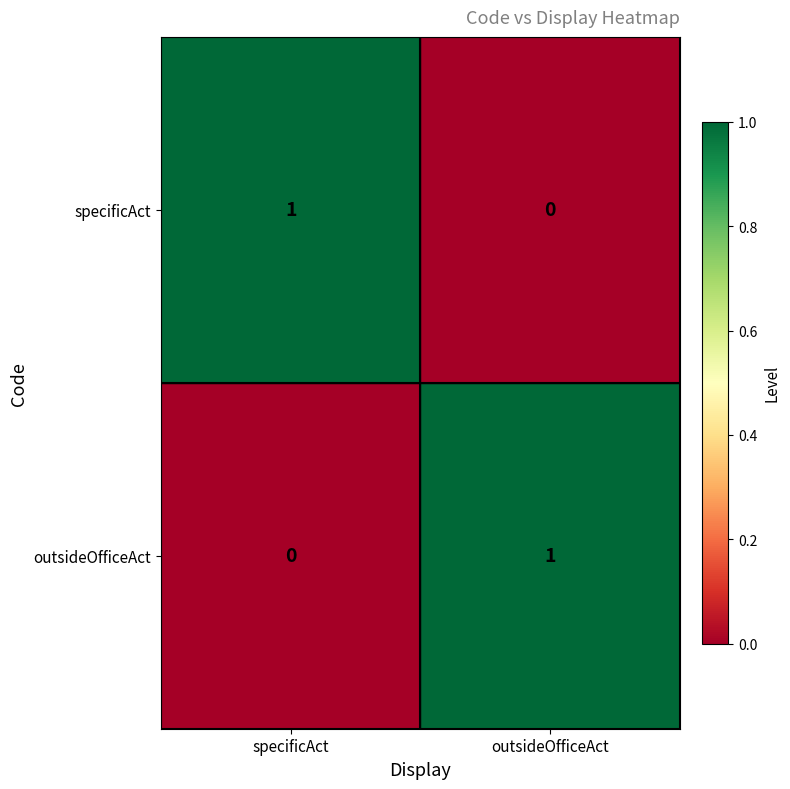

Reading left to right, extract all data points from this chart.

specificAct: specificAct=1	outsideOfficeAct=0
outsideOfficeAct: specificAct=0	outsideOfficeAct=1